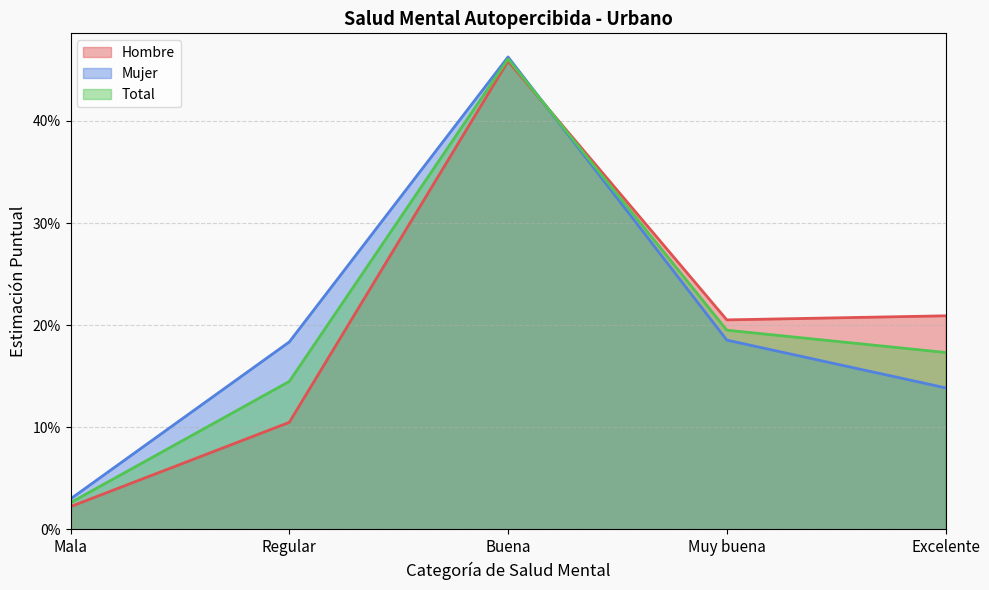

How many interior local valleys does the Hombre series have?

1